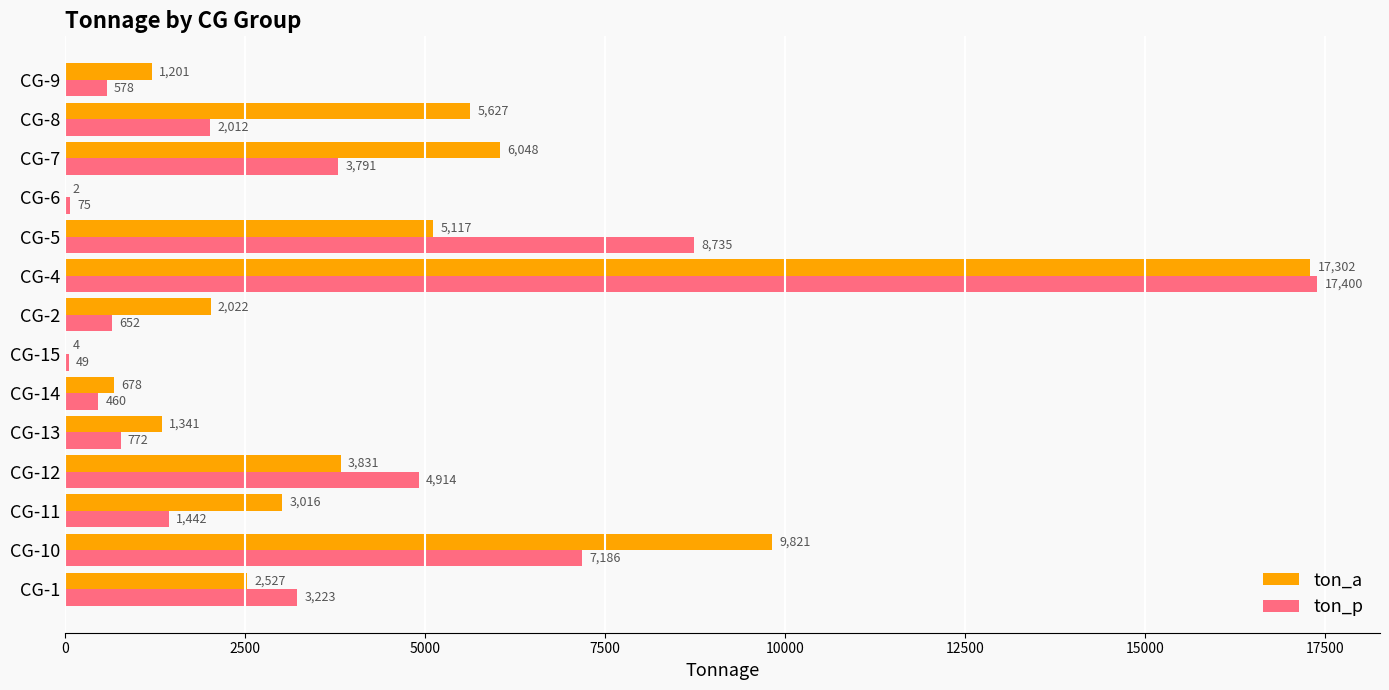

Read the ton_p value at CG-15.

48.9